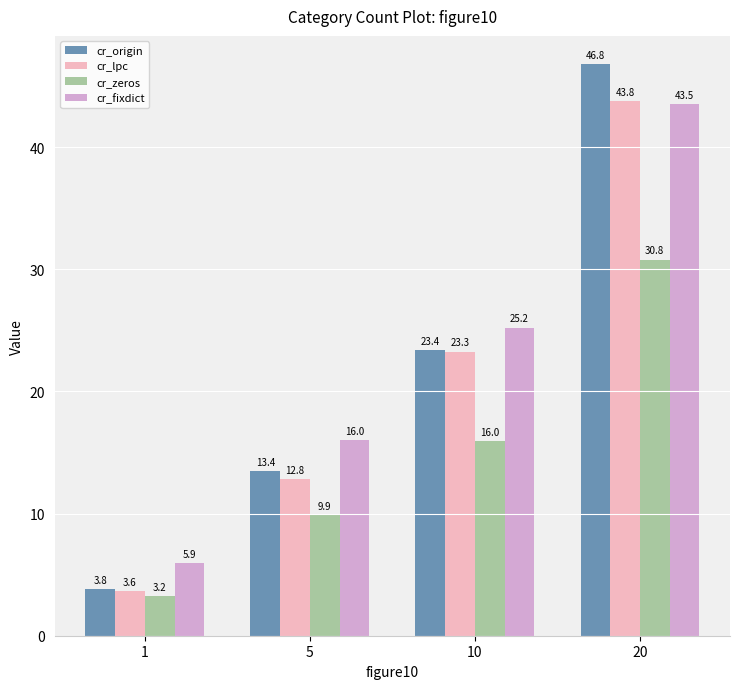

The cr_origin series shows 6.0 at 1. True or false?

False